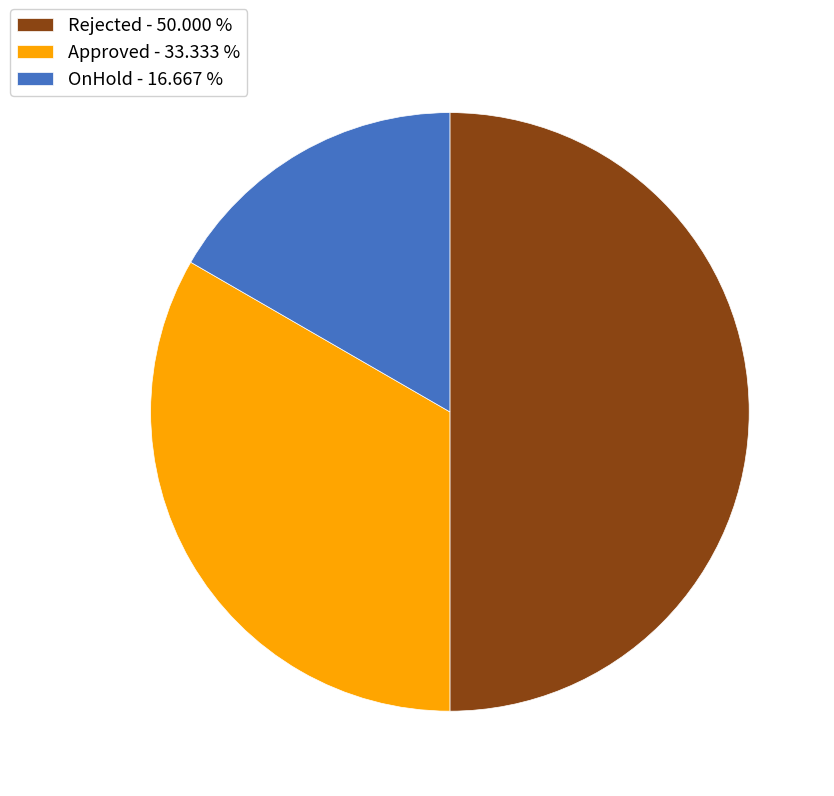

Is it true that Rejected is 50% of the pie?

True